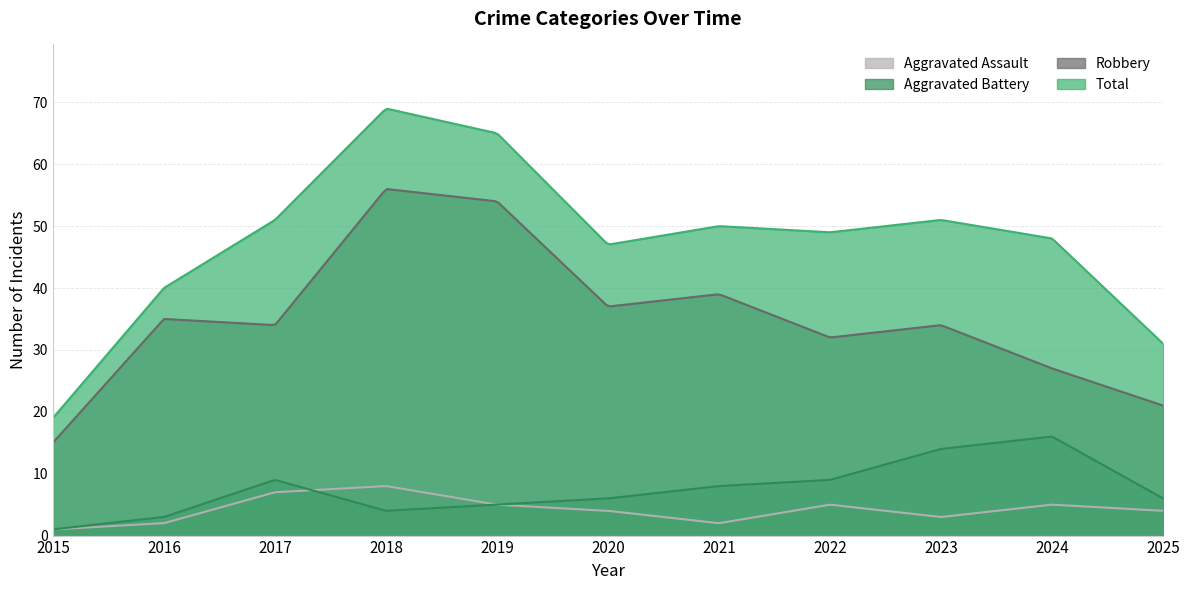

What is the lowest value of the Robbery series?

15.0